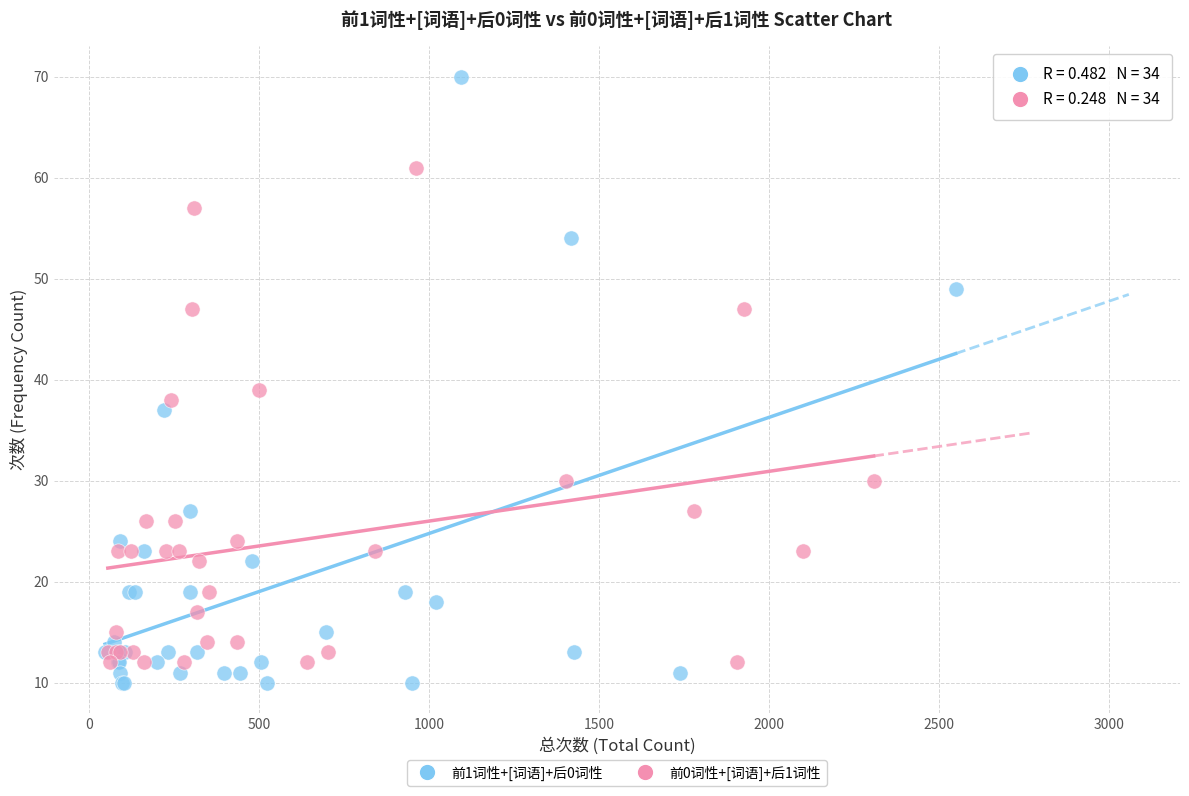

Which series reaches the maximum Y coordinate?

前1词性+[词语]+后0词性